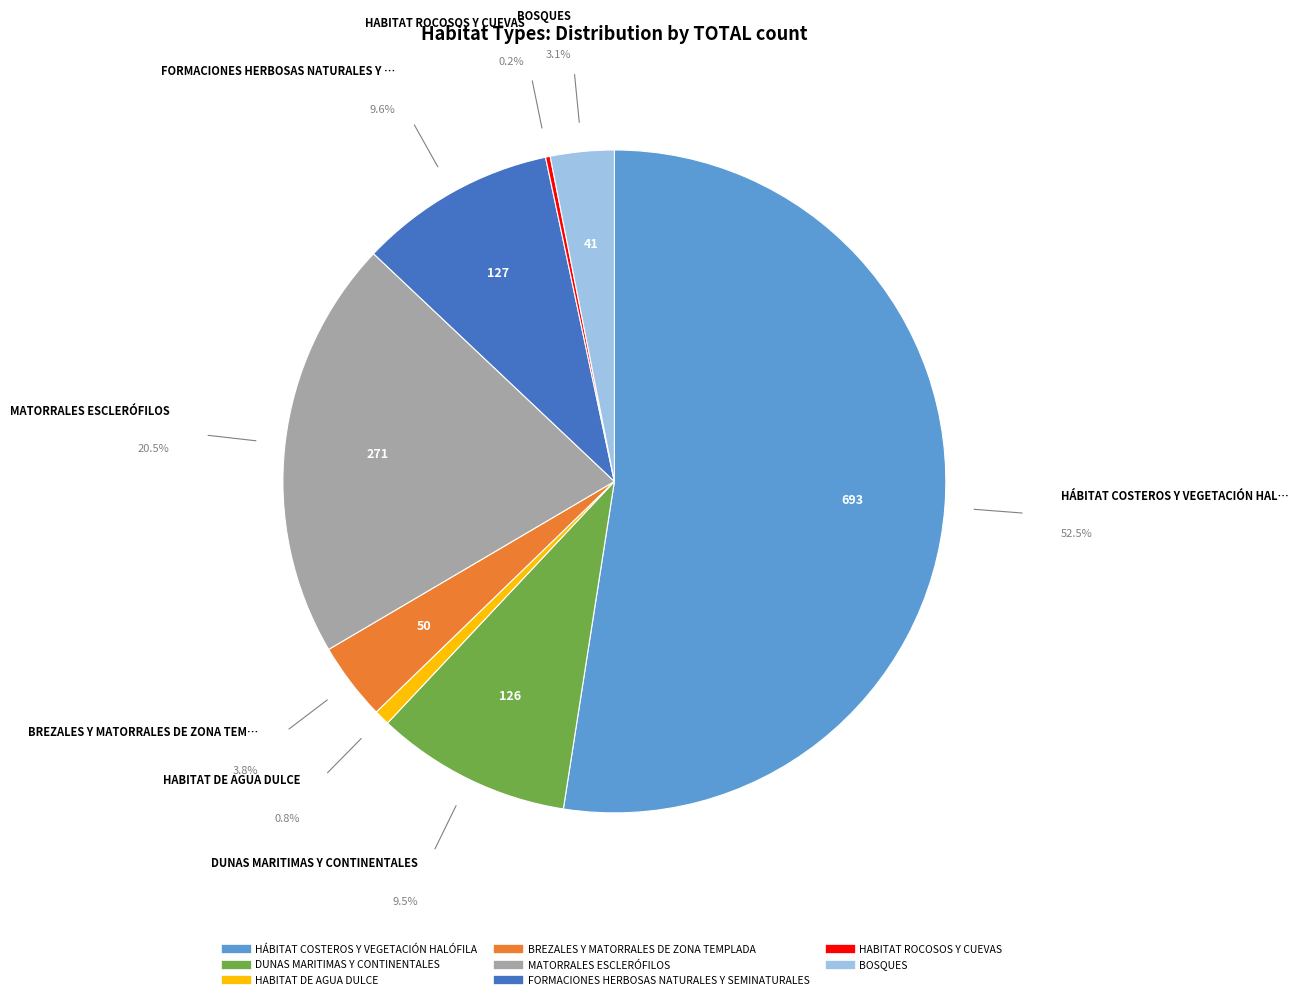

Does BREZALES Y MATORRALES DE ZONA TEMPLADA represent more than half of the total?

No